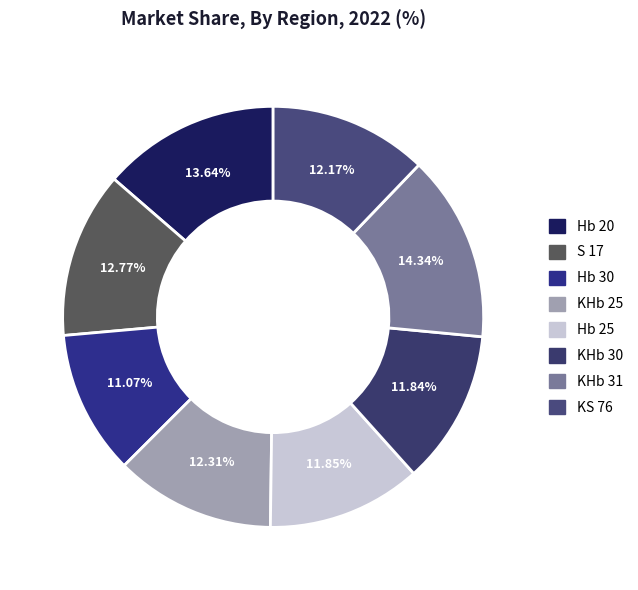

To the nearest percent, what is the difference between the largest and smallest slice percentages?

3%